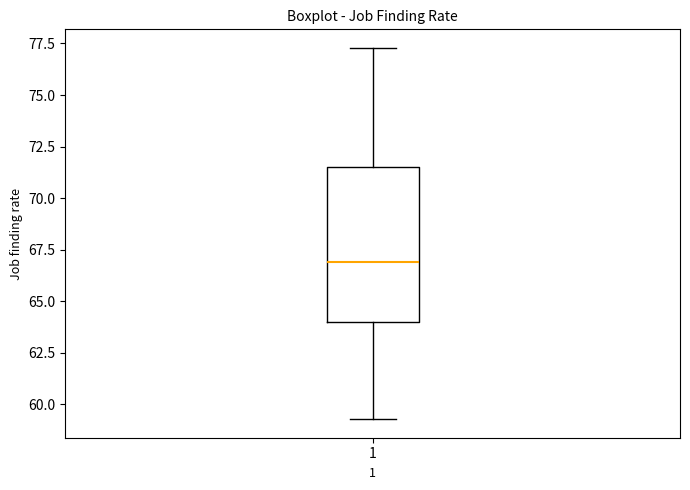

Where does the upper whisker of the box at x = 1 end on the y-axis? The values are not printed on the chart, so give them approximately, as read against the axis.

77.5